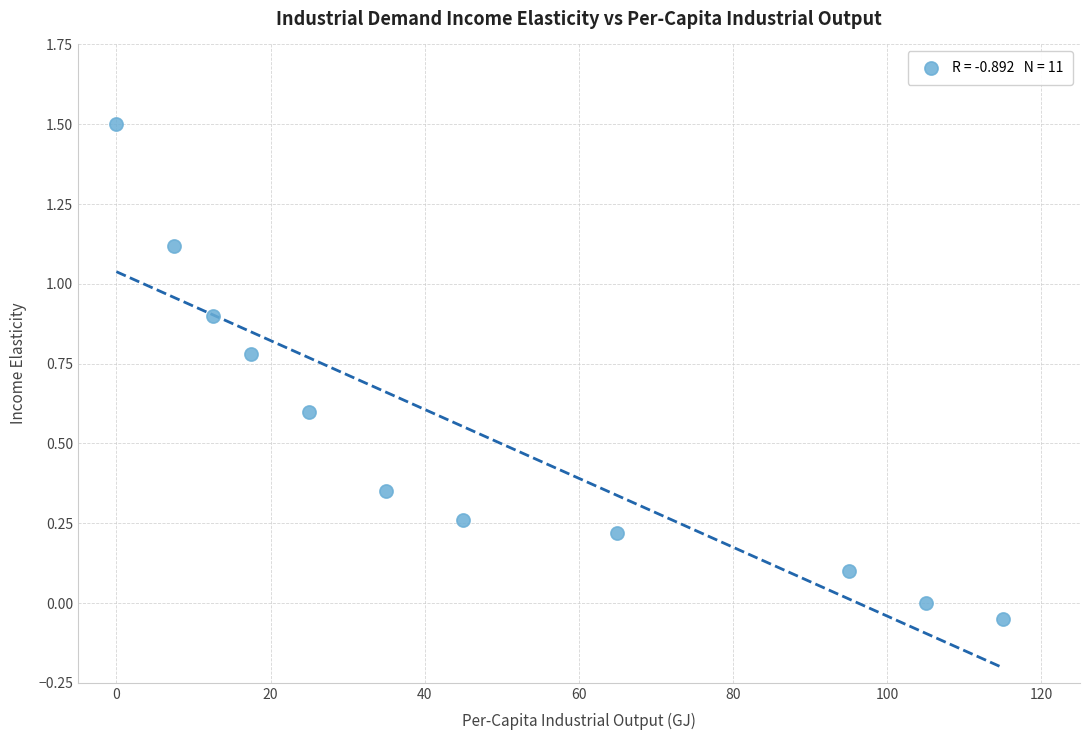

What is the range of X values (max minus min)?

115.0